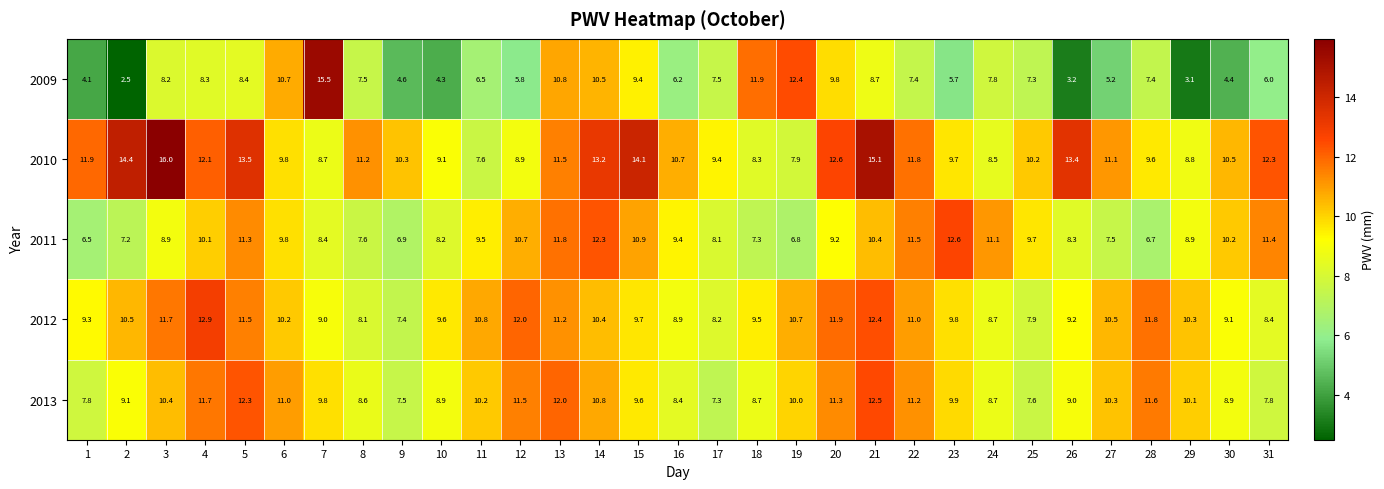

How many values in the 2009 series are below 7?

13